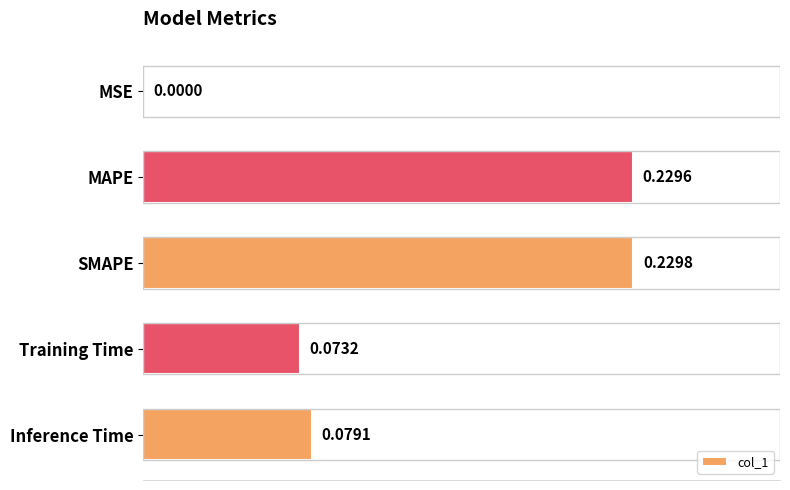

What is the sum of all values?

0.6